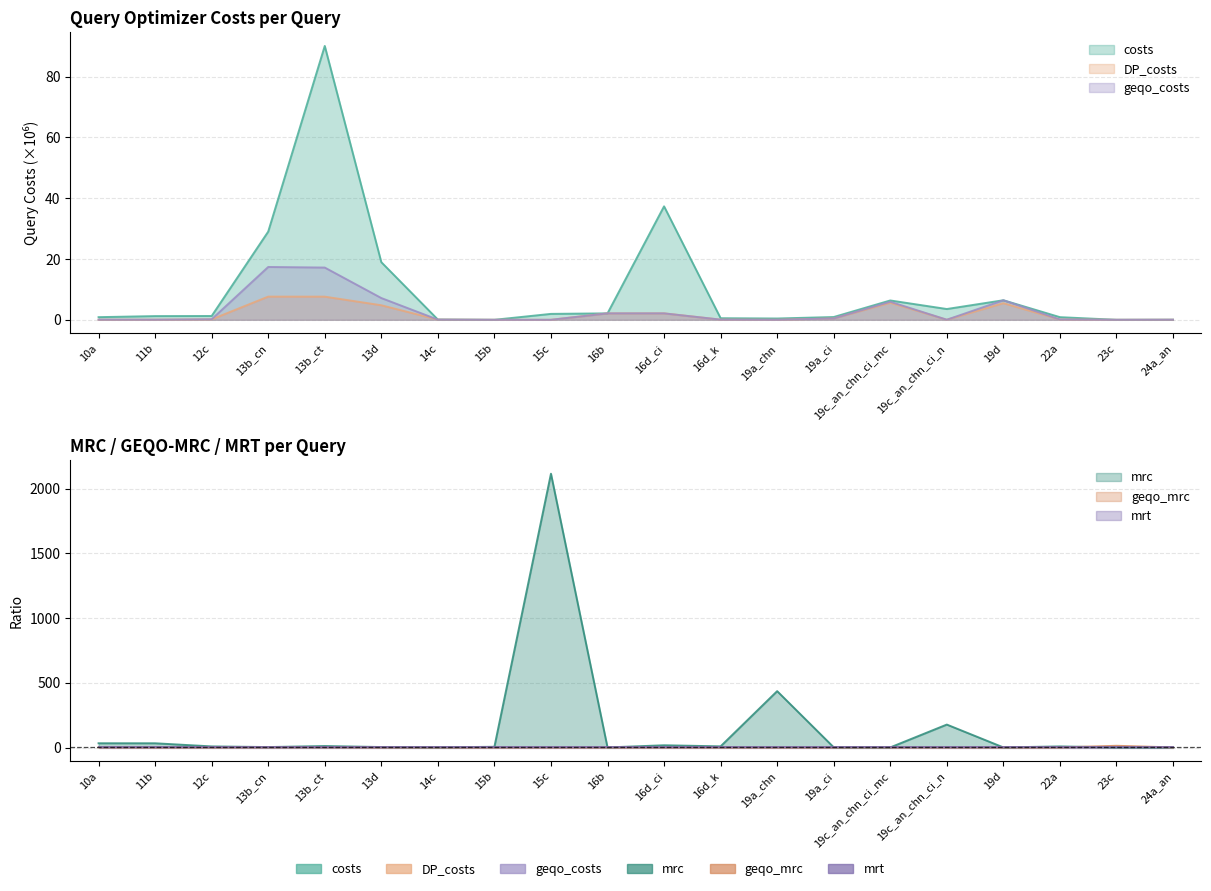

In geqo_costs, how many points are lower than both neighbors (excluding endpoints)?

5